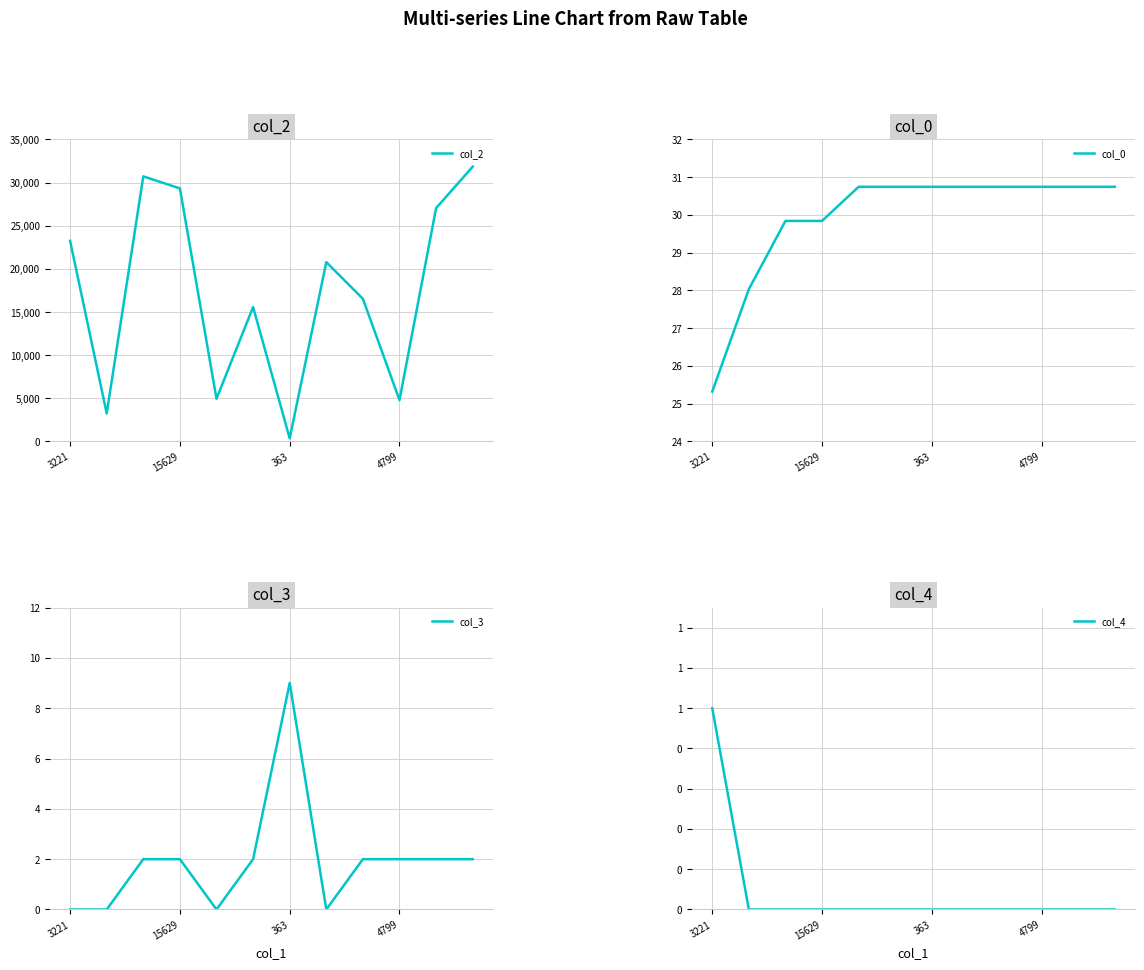

How many lines are shown in the chart?

4